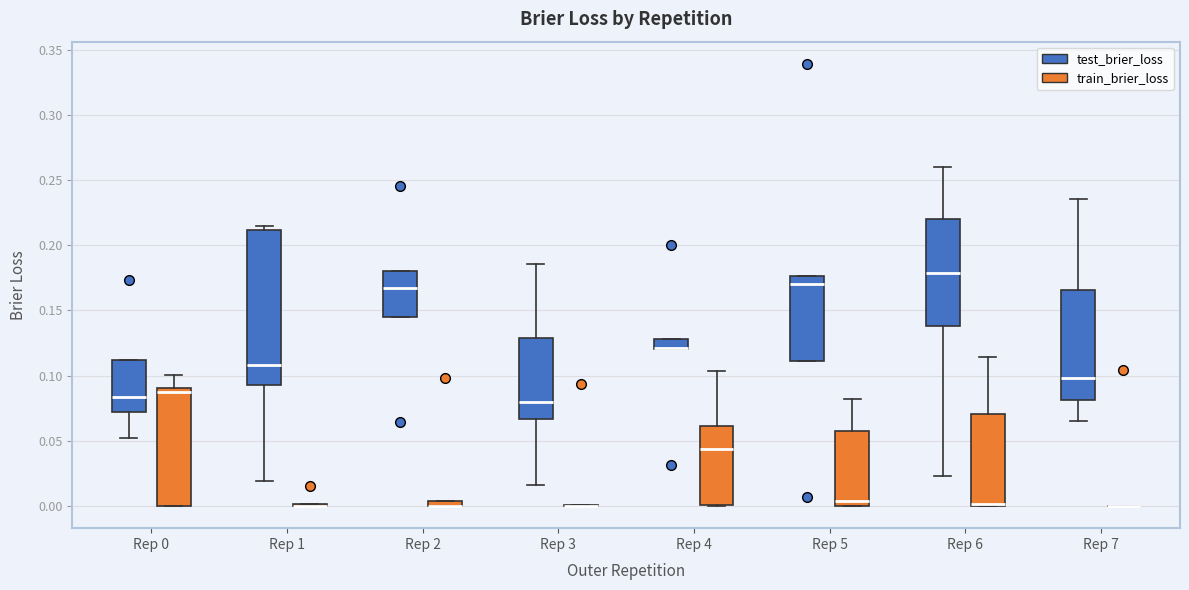

Which box is the tallest, from its lower edge to its upper edge?

Rep 1 (test_brier_loss)